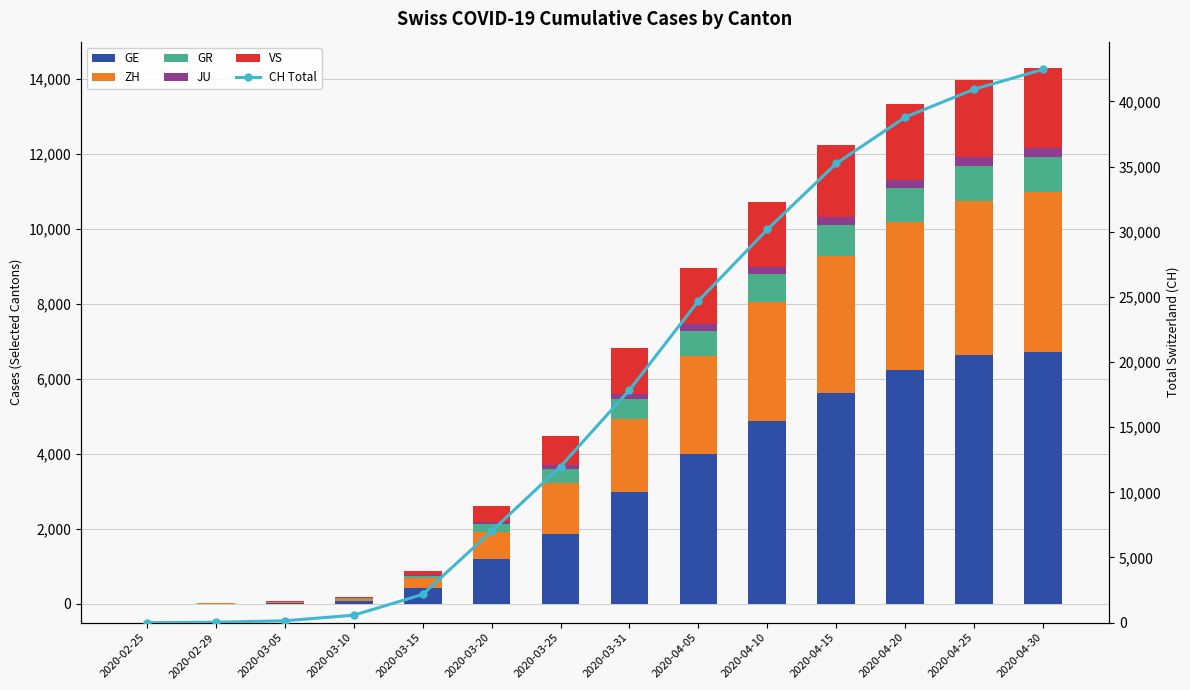

True or false: VS has a value of 1733 at 2020-04-10.

True